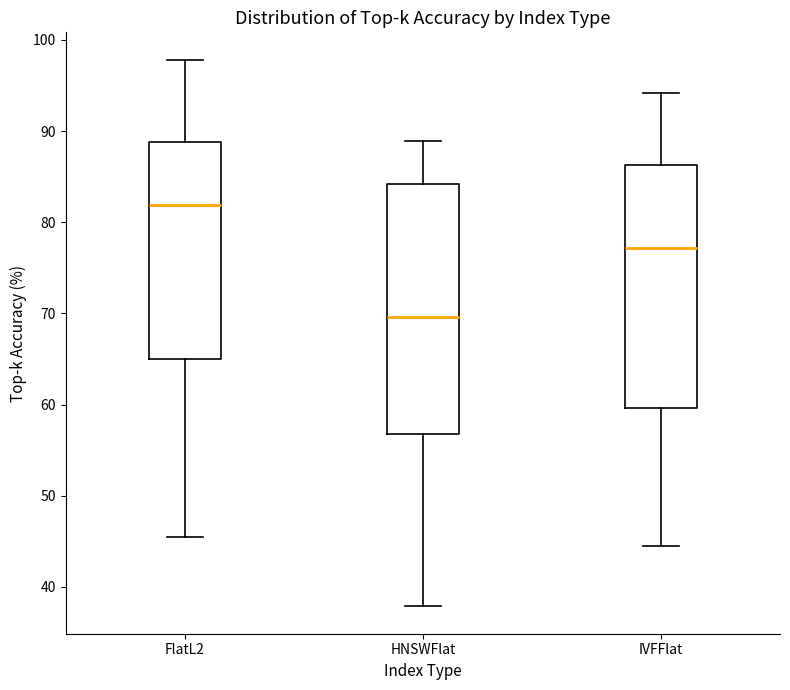

Where does the median line of the box for FlatL2 sit on the y-axis? The values are not printed on the chart, so give them approximately, as read against the axis.

82